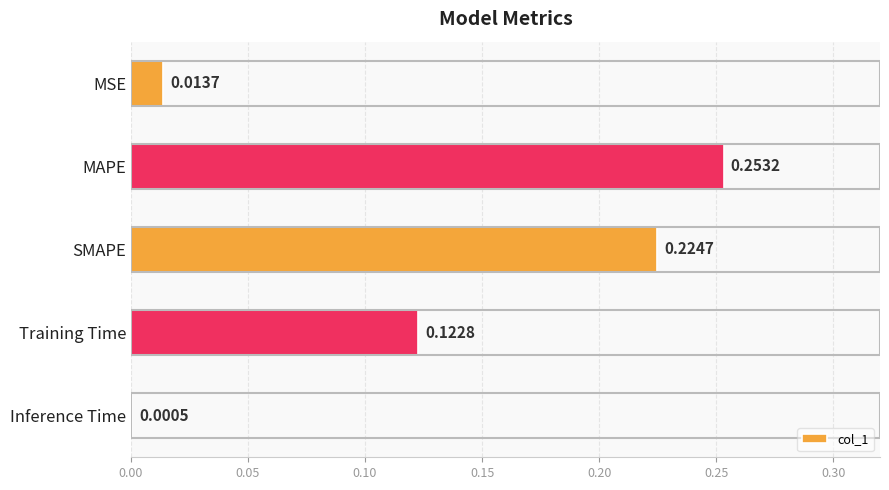

Are the bars horizontal?

Yes